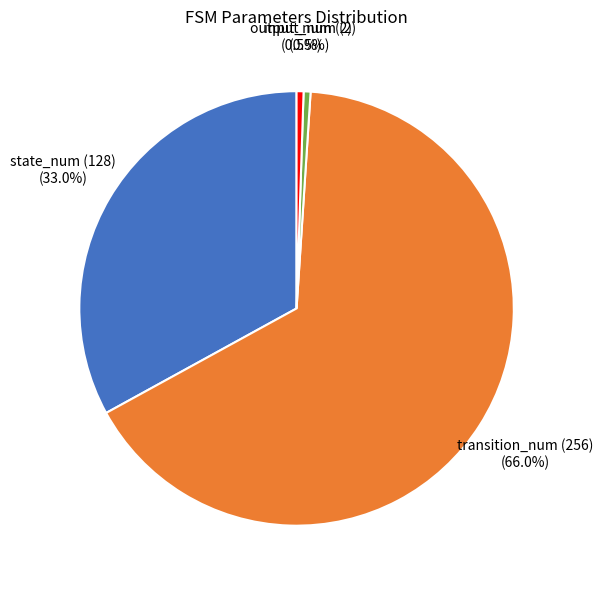

Is there a majority slice in this chart?

Yes